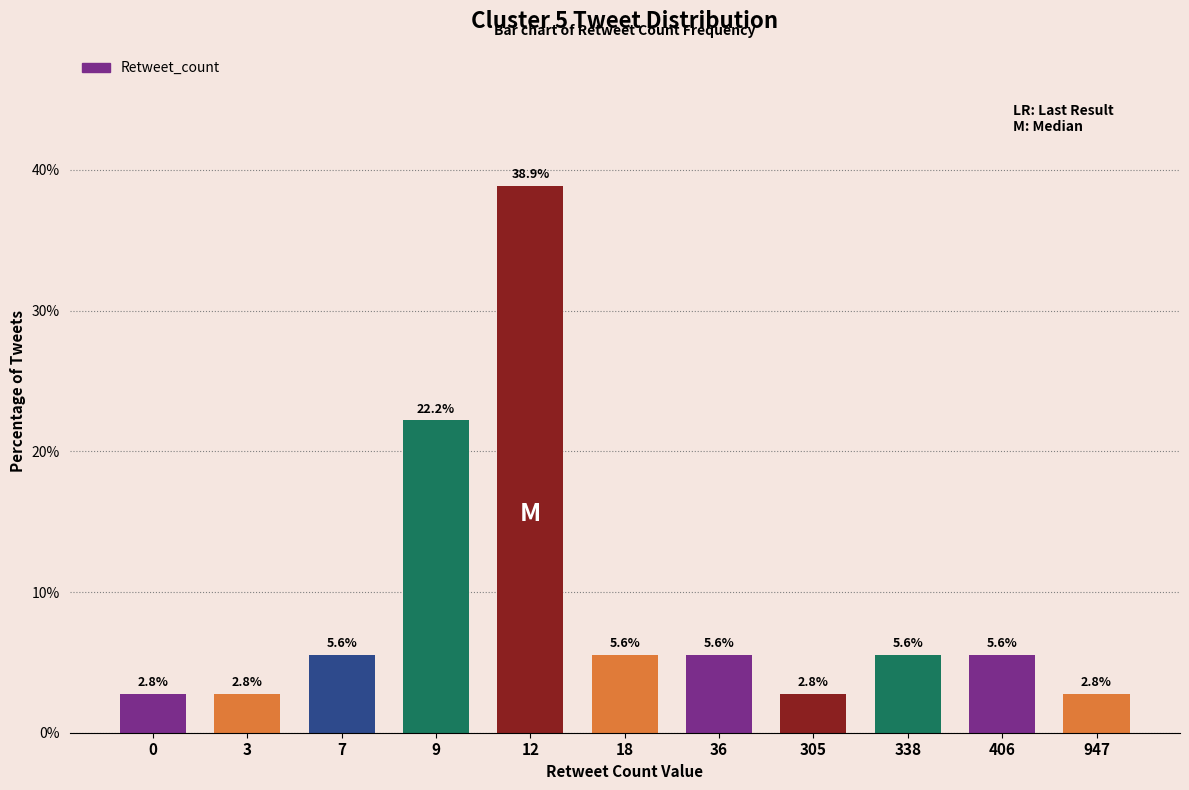

What value does the data have at 338?

5.6